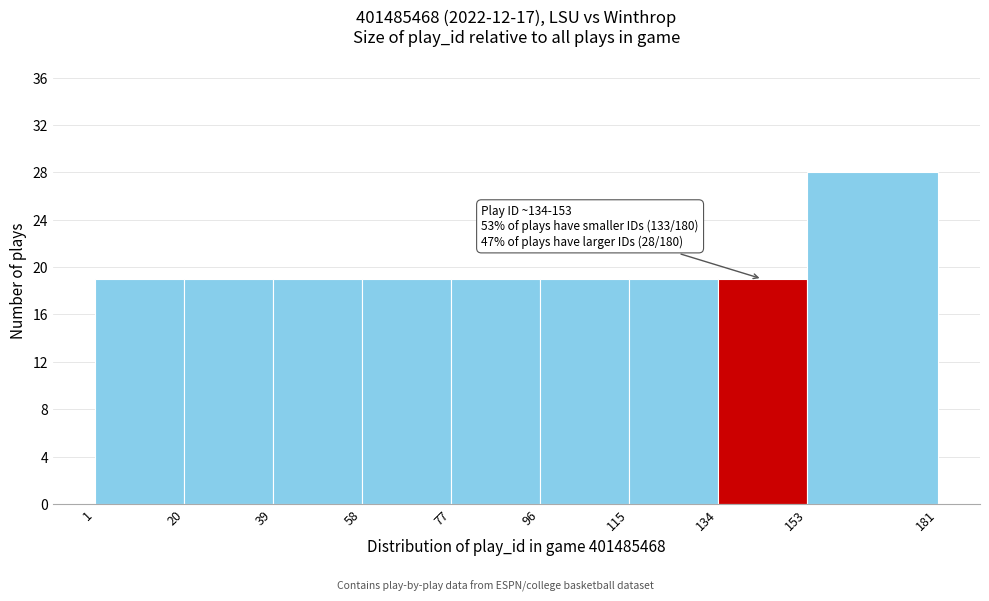

Over which range of the x-axis is the bar tallest?

153 to 181